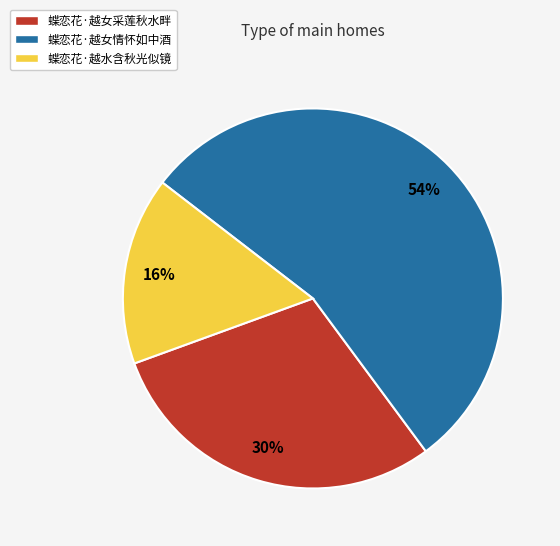

Is the sum of 蝶恋花·越水含秋光似镜 and 蝶恋花·越女采莲秋水畔 greater than half?

No